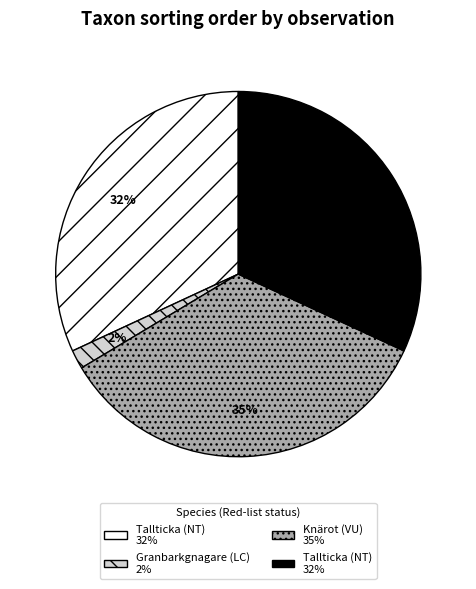

To the nearest percent, what is the average slice percentage?

25%